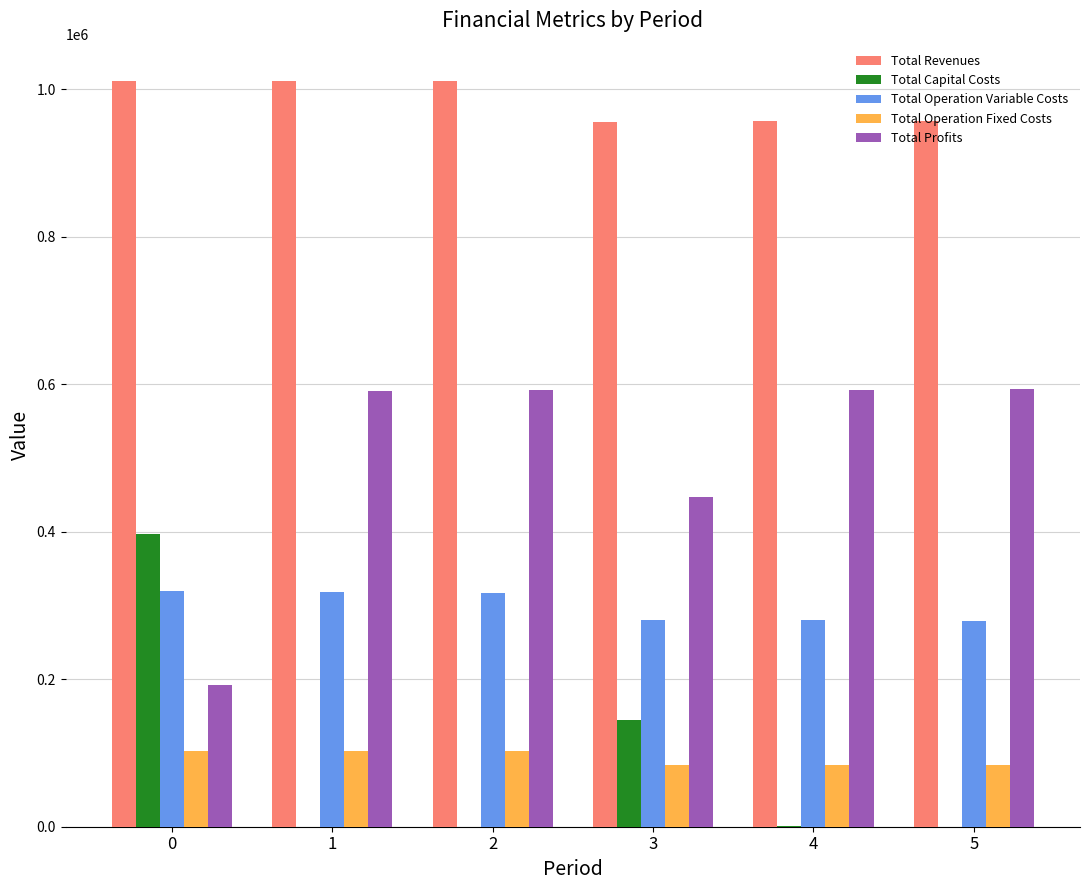

Which series has the largest total across all categories?

Total Revenues